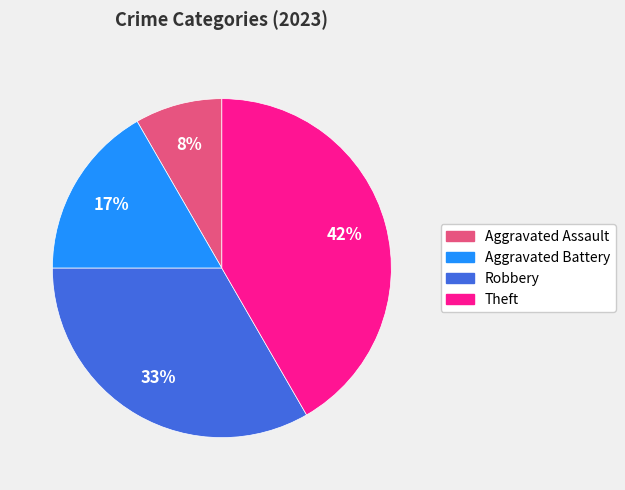

To the nearest percent, what is the average slice percentage?

25%